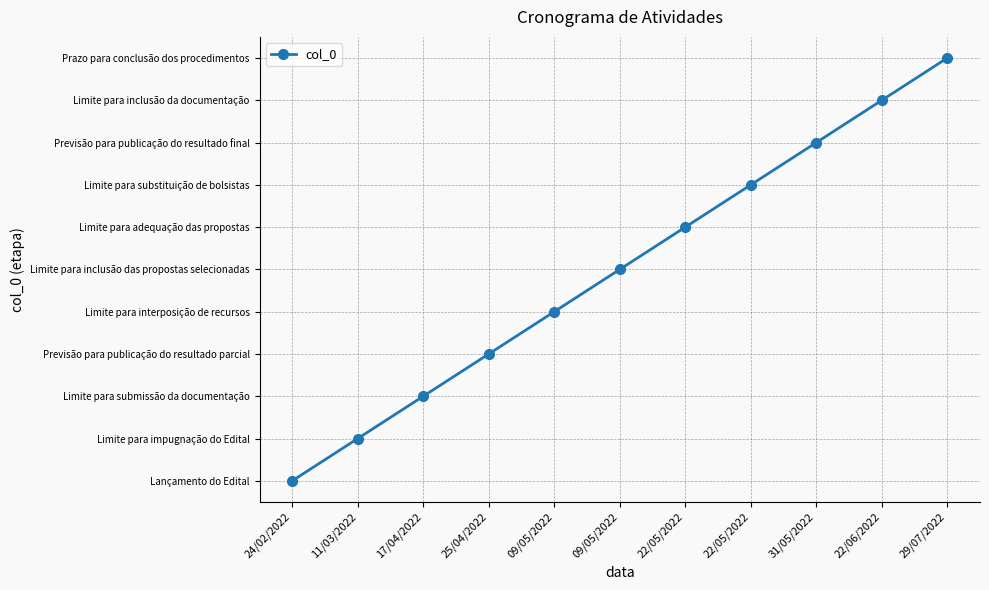

Does the chart have visible grid lines?

Yes